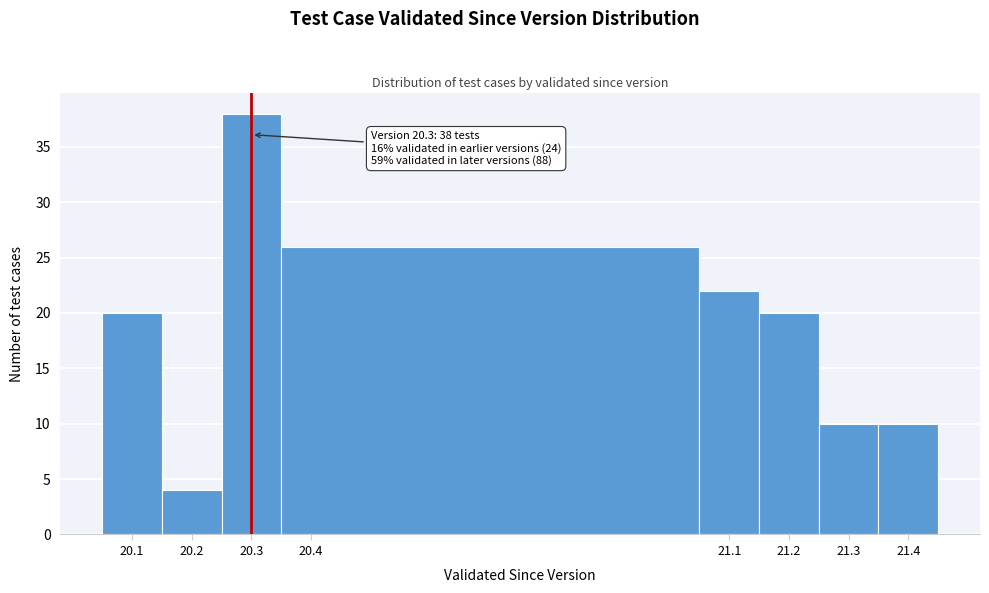

Which range on the x-axis has the tallest bar?

20.25 to 20.35